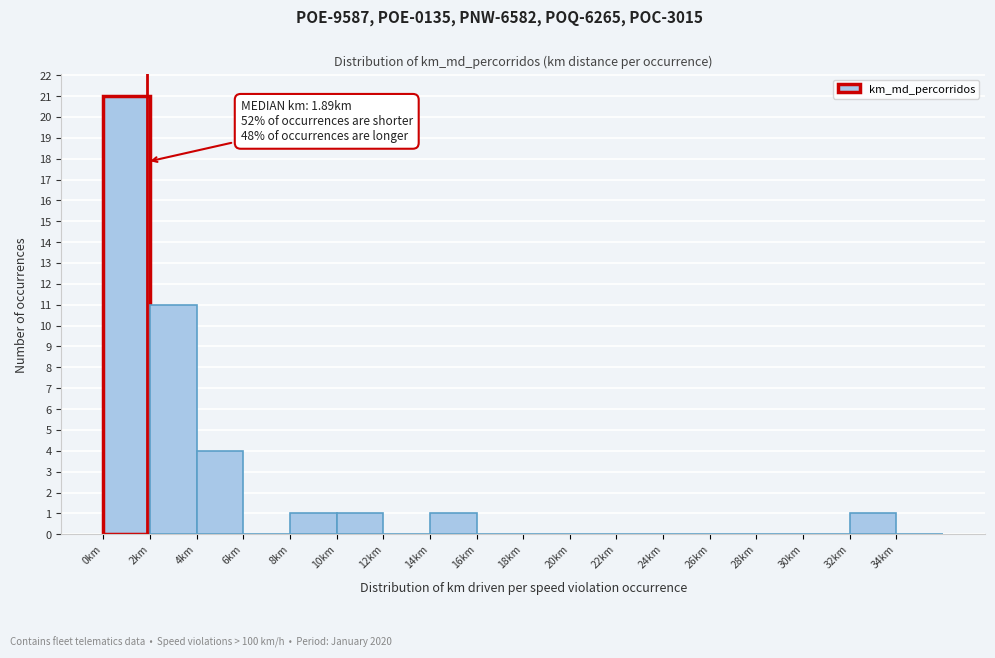

Over which range of the x-axis is the bar tallest?

0 to 2